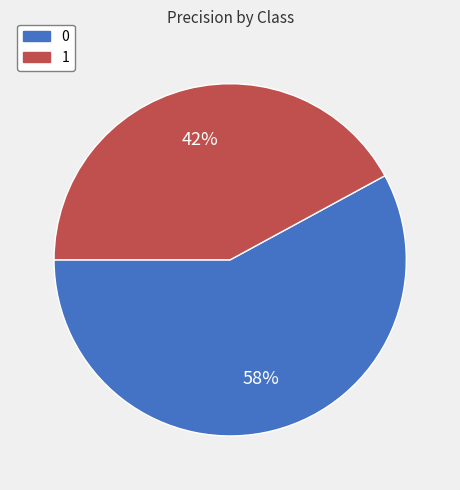

How many slices are in this pie chart?

2